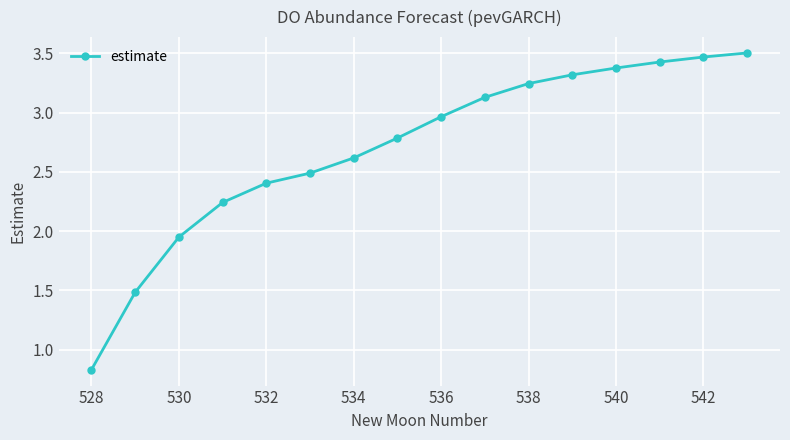

What is the average value?

2.7